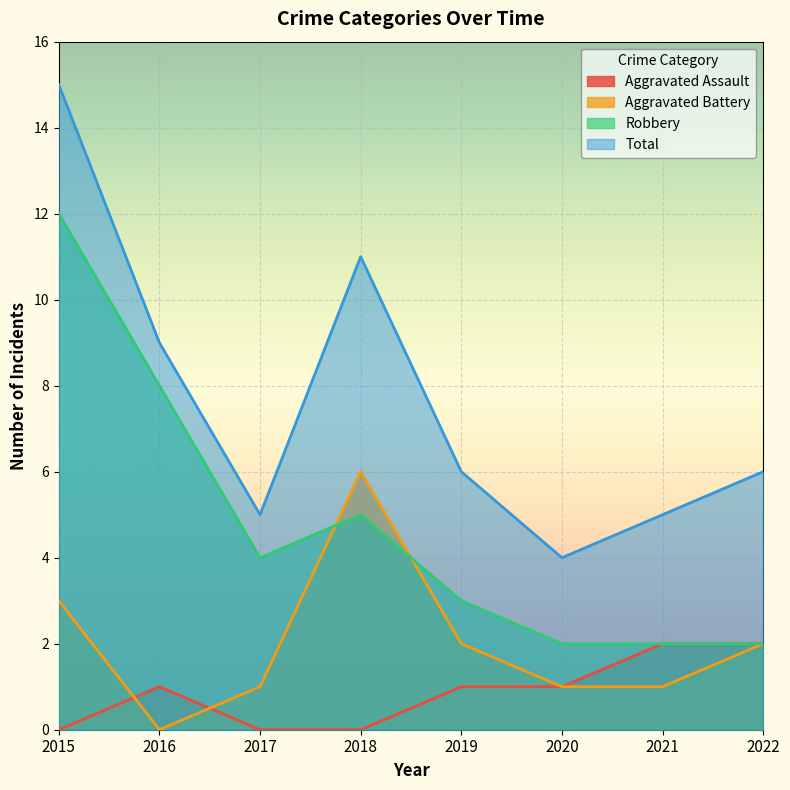

List the series in order of their overall mean, highest first.

Total, Robbery, Aggravated Battery, Aggravated Assault